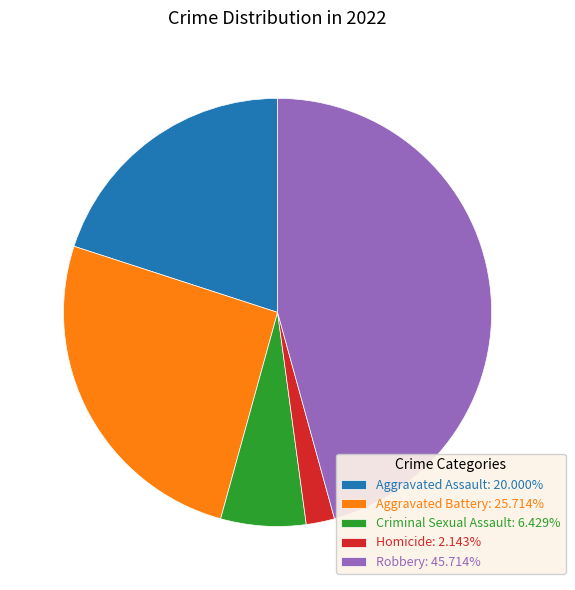

Do Robbery: 45.714% and Aggravated Battery: 25.714% together represent more than half of the pie?

Yes